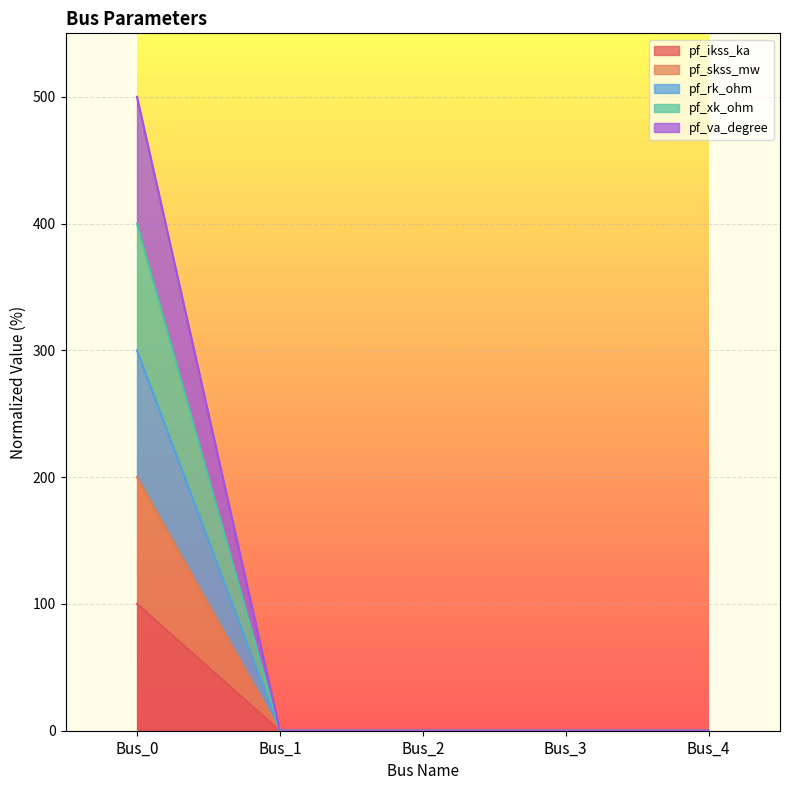

Where is pf_ikss_ka nearest to the value 250?

Bus_0